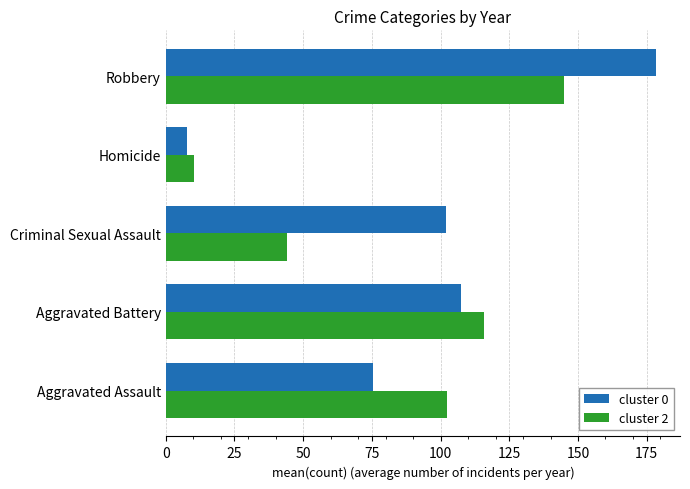

What is the difference between the cluster 0 values at Aggravated Assault and Aggravated Battery?

32.0